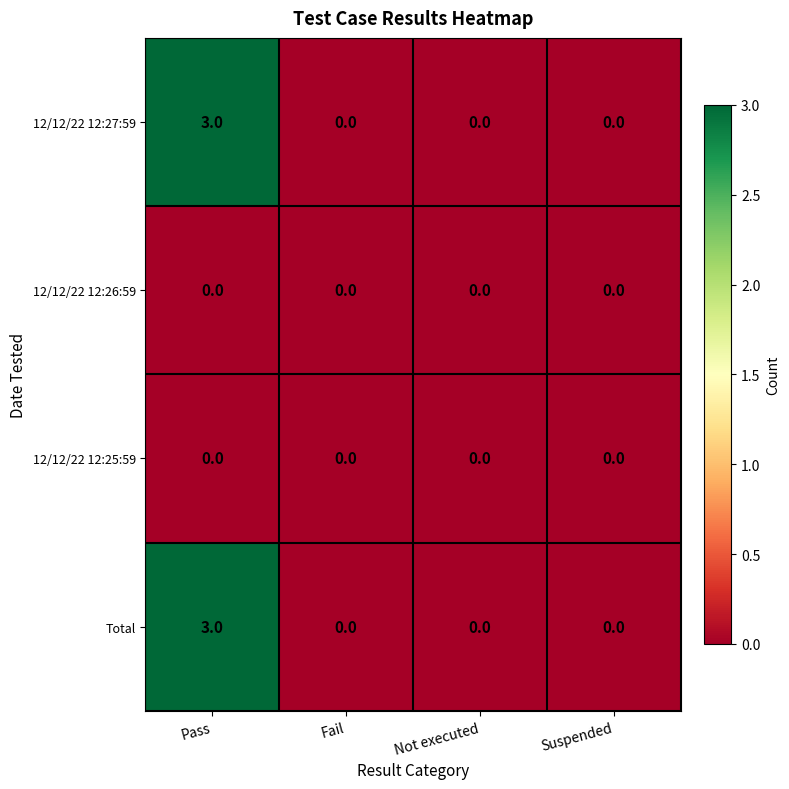

Is it true that 12/12/22 12:27:59 equals -2 at Fail?

False